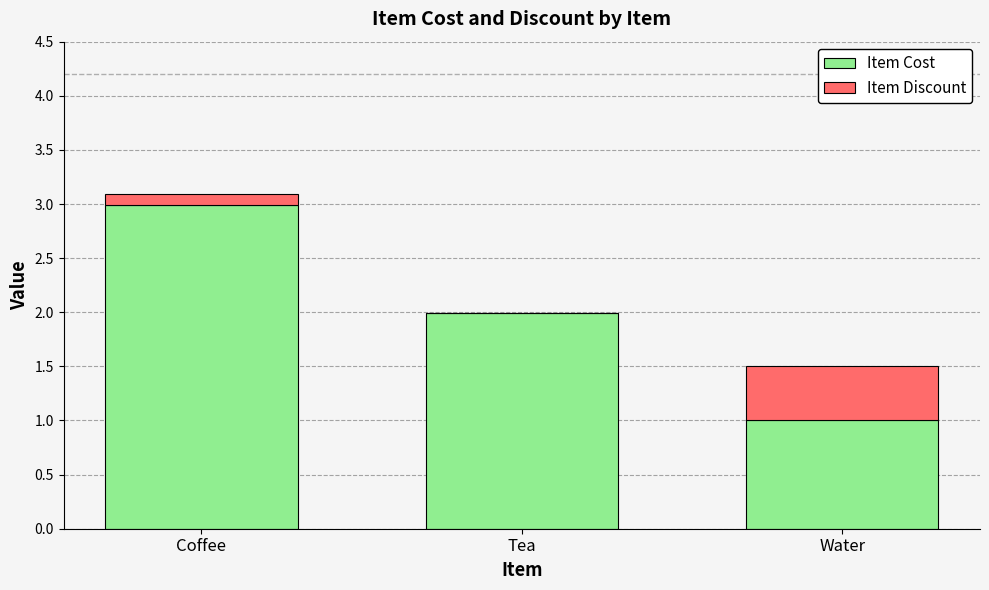

Read the Item Cost value at Coffee.

3.0